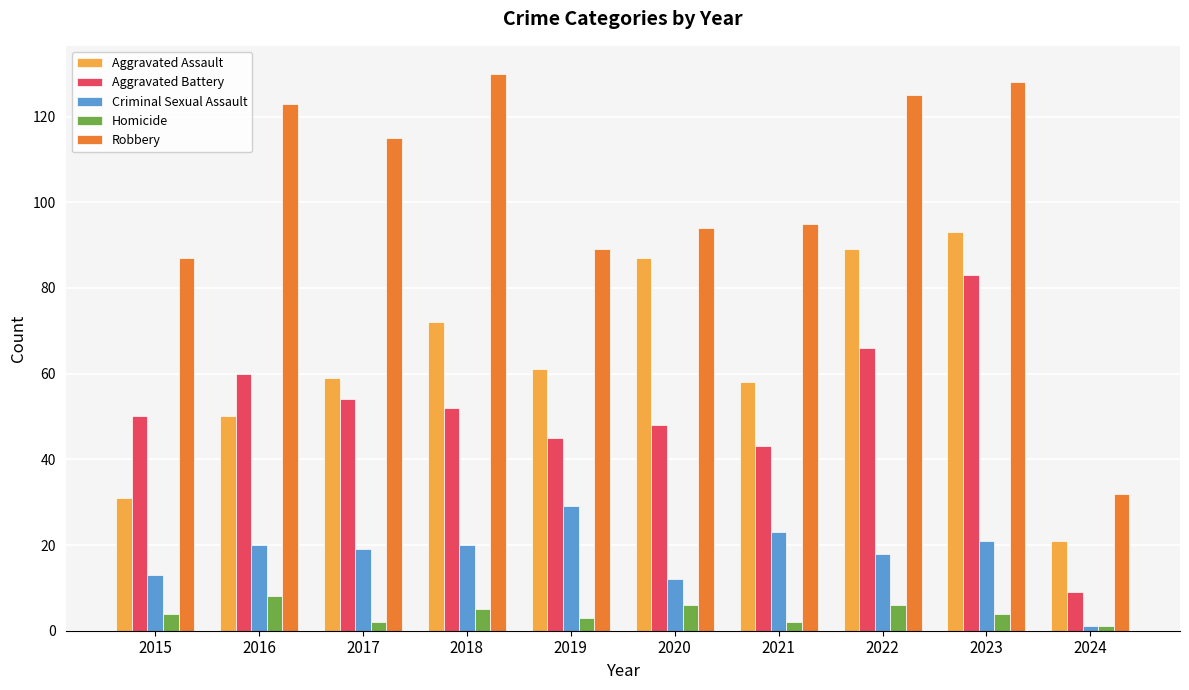

What is the difference between the maximum and minimum values in the Aggravated Battery series?

74